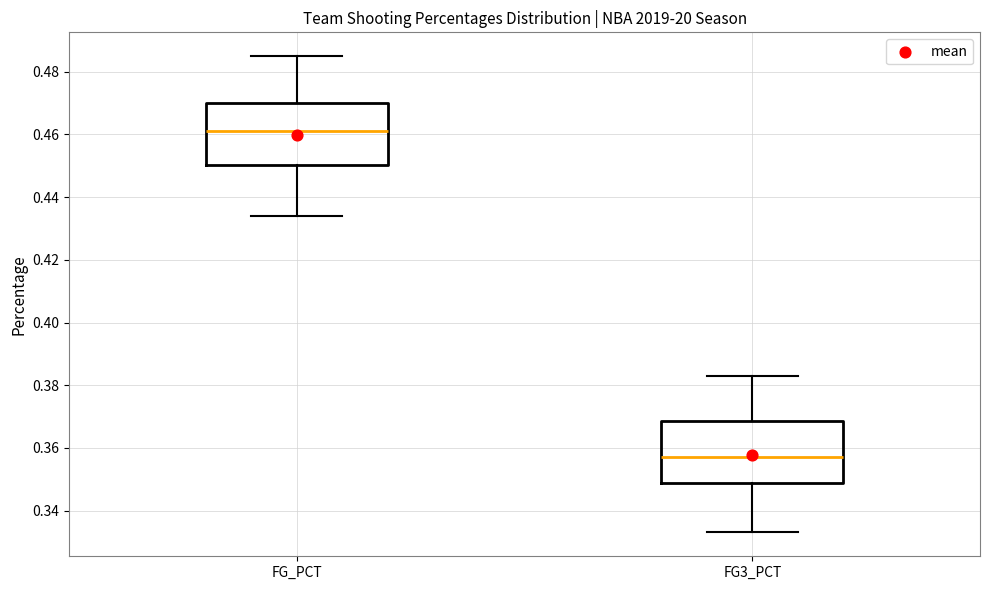

Reading left to right, read every box against the y-axis: the position of its median line, the range the box covers, and the ends of its whiskers. The values are not printed on the chart, so give them approximately, as read against the axis.

FG_PCT: median 0.462, box 0.450 to 0.470, whiskers 0.434 to 0.486
FG3_PCT: median 0.358, box 0.348 to 0.368, whiskers 0.334 to 0.384